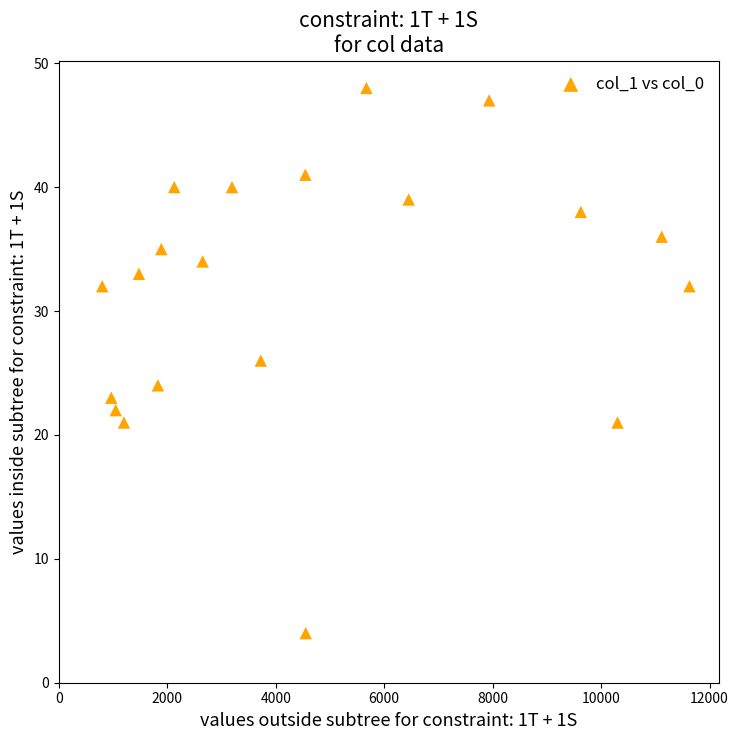

What is the range of Y values (max minus min)?

44